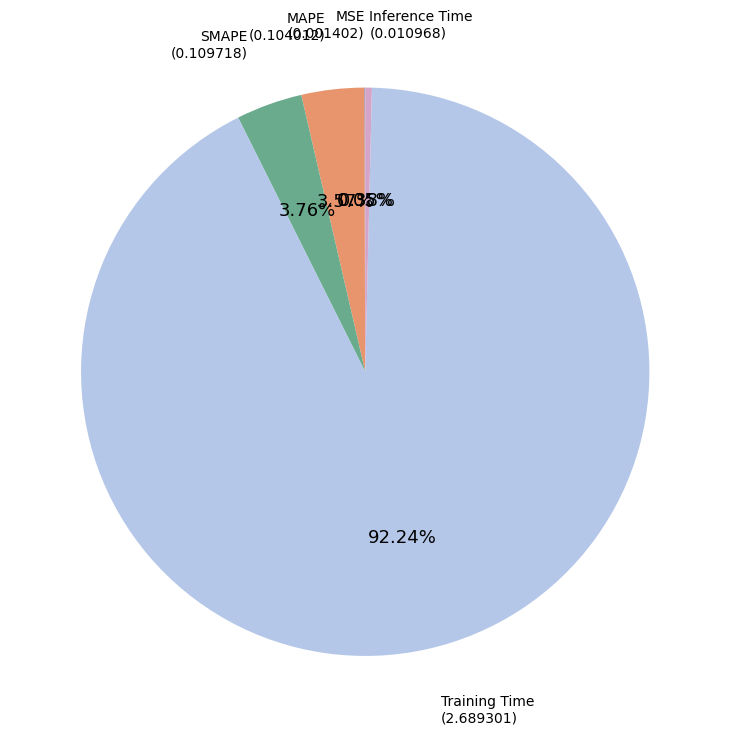

What portion of the pie excludes Training Time?

7.8%